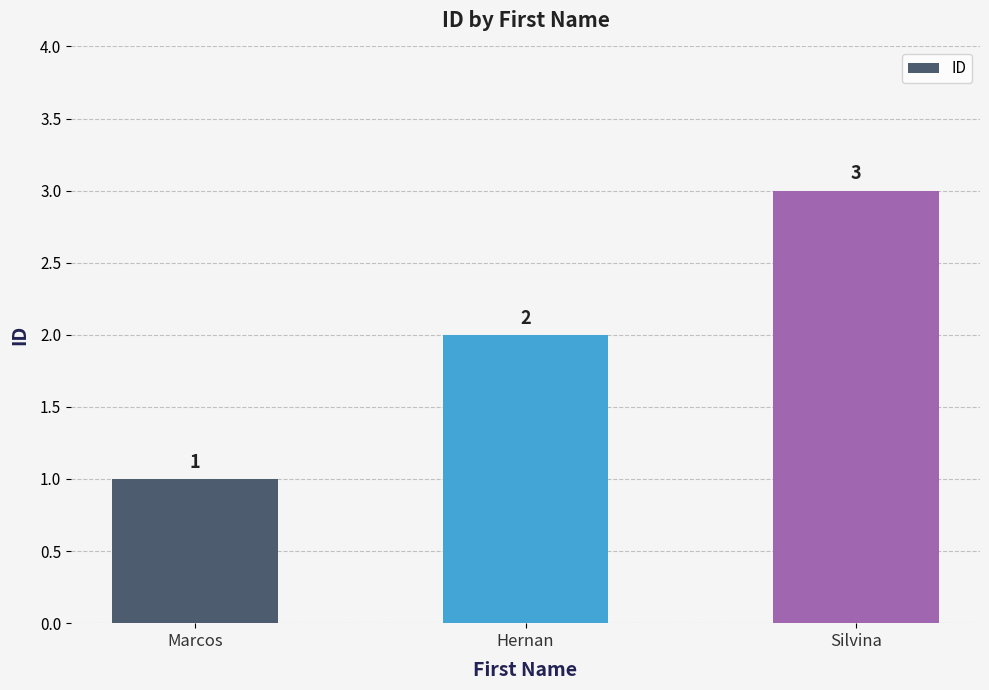

How many values are below 2?

1